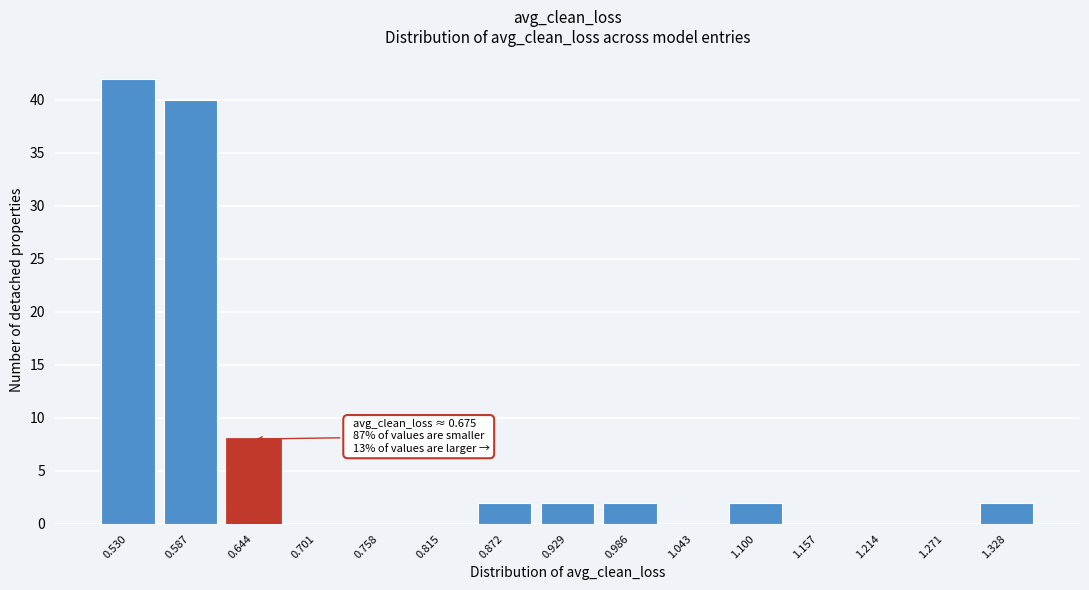

Reading left to right, list all the values displayed in this chart.

0.530=42	0.587=40	0.644=8	0.701=0	0.758=0	0.815=0	0.872=2	0.929=2	0.986=2	1.043=0	1.100=2	1.157=0	1.214=0	1.271=0	1.328=2